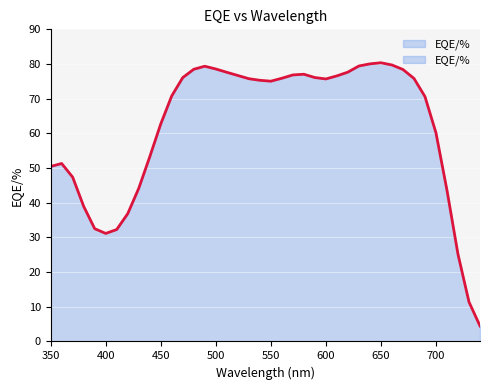

At which category does the data reach its first local valley?

400